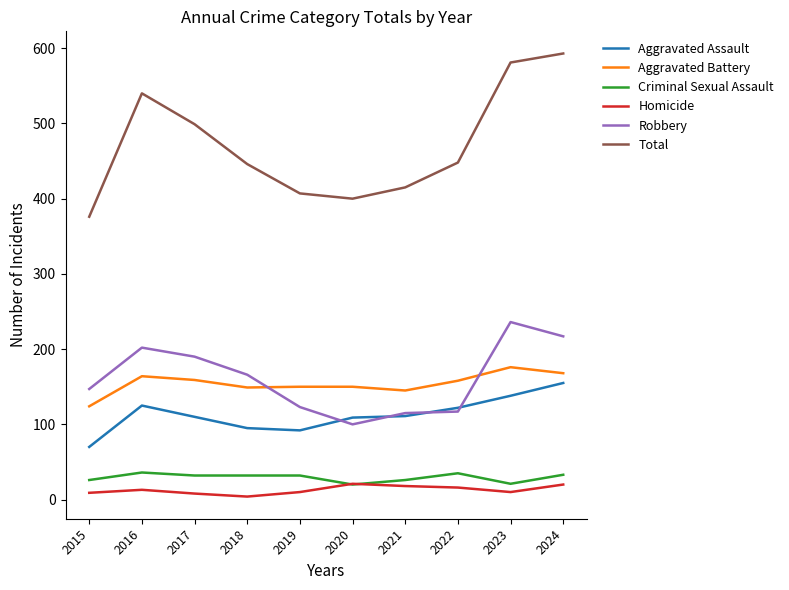

What is the difference between the maximum and minimum values in the Total series?

217